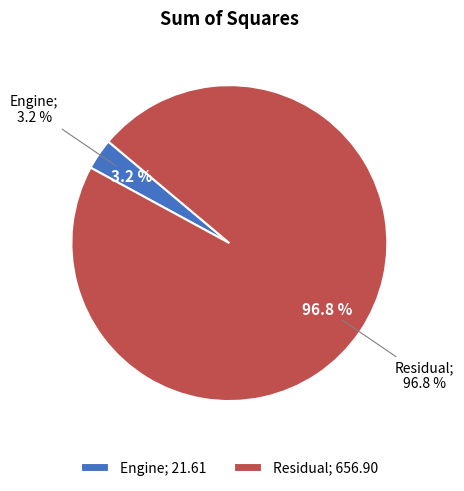

How many slices are in this pie chart?

2